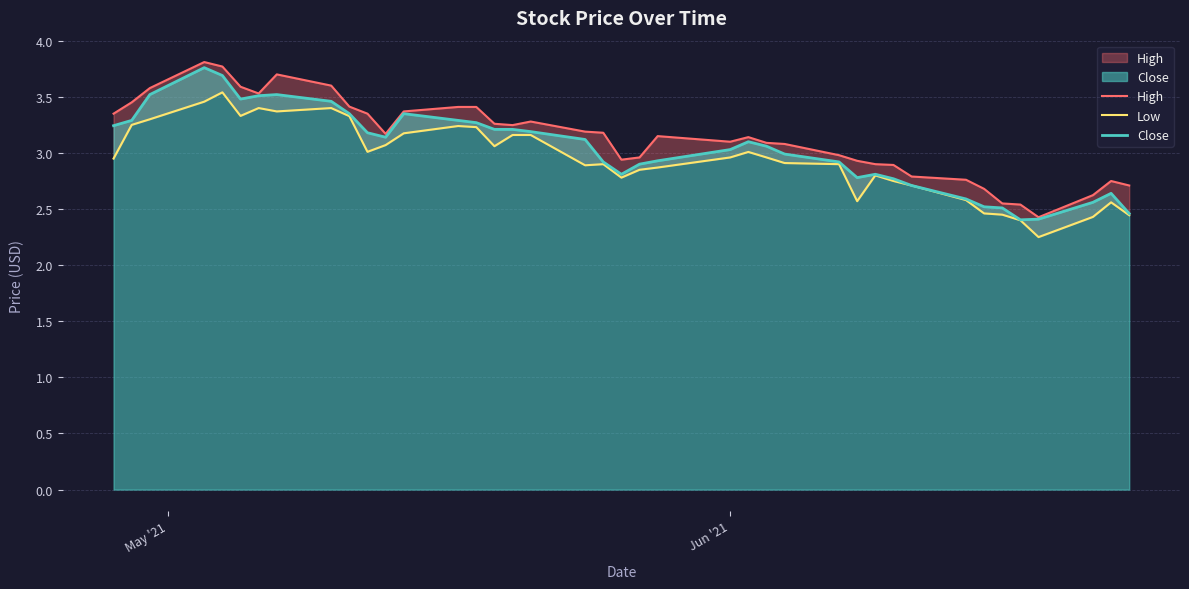

What is the lowest value of the Close series?

2.4